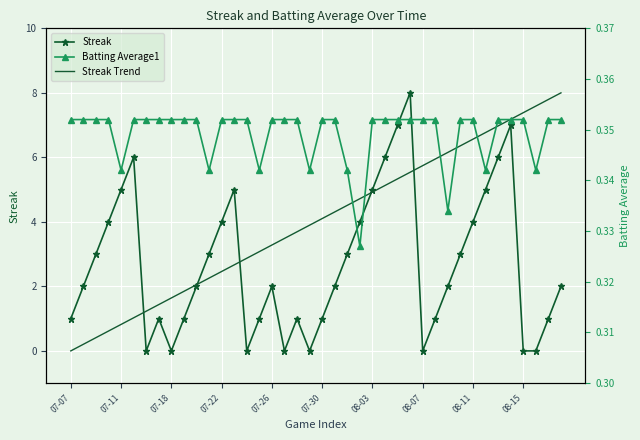

What is the highest value of the Streak series?

8.0